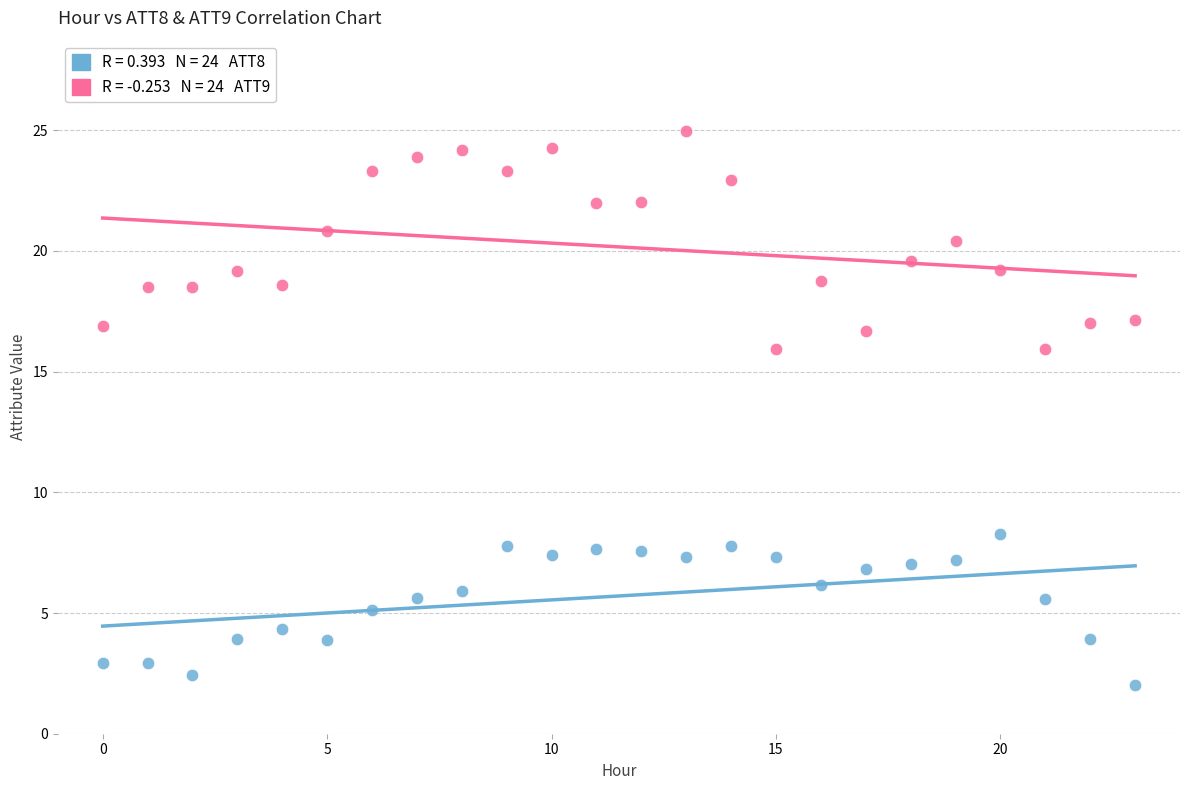

Across all data points, what is the range of Y values (max minus min)?

23.0